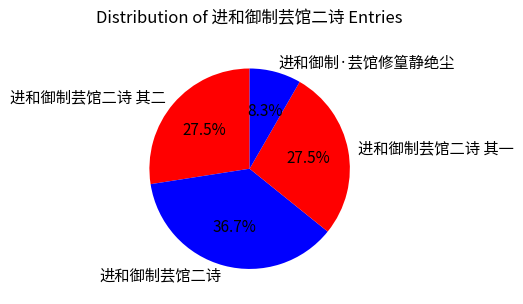

To the nearest percent, what percentage of the pie is 进和御制·芸馆修篁静绝尘?

8%